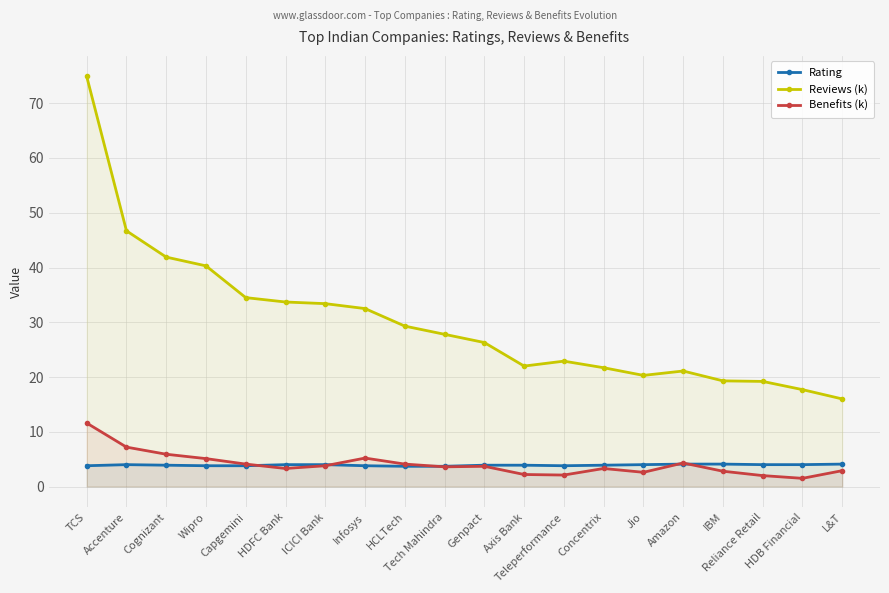

At which category is the sum across all series the highest?

TCS